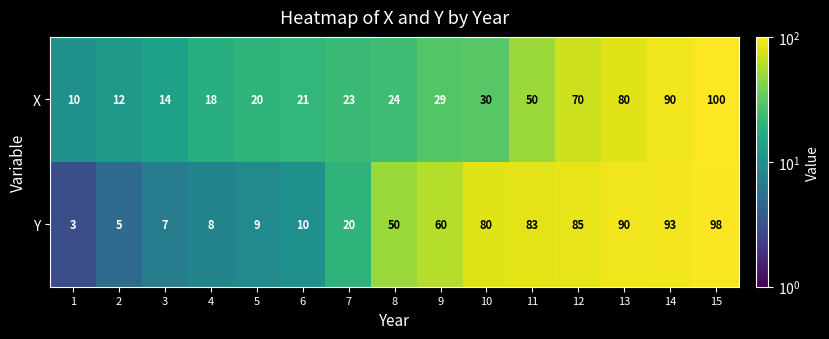

Reading left to right, transcribe all the data shown in this chart.

X: 1=10	2=12	3=14	4=18	5=20	6=21	7=23	8=24	9=29	10=30	11=50	12=70	13=80	14=90	15=100
Y: 1=3	2=5	3=7	4=8	5=9	6=10	7=20	8=50	9=60	10=80	11=83	12=85	13=90	14=93	15=98